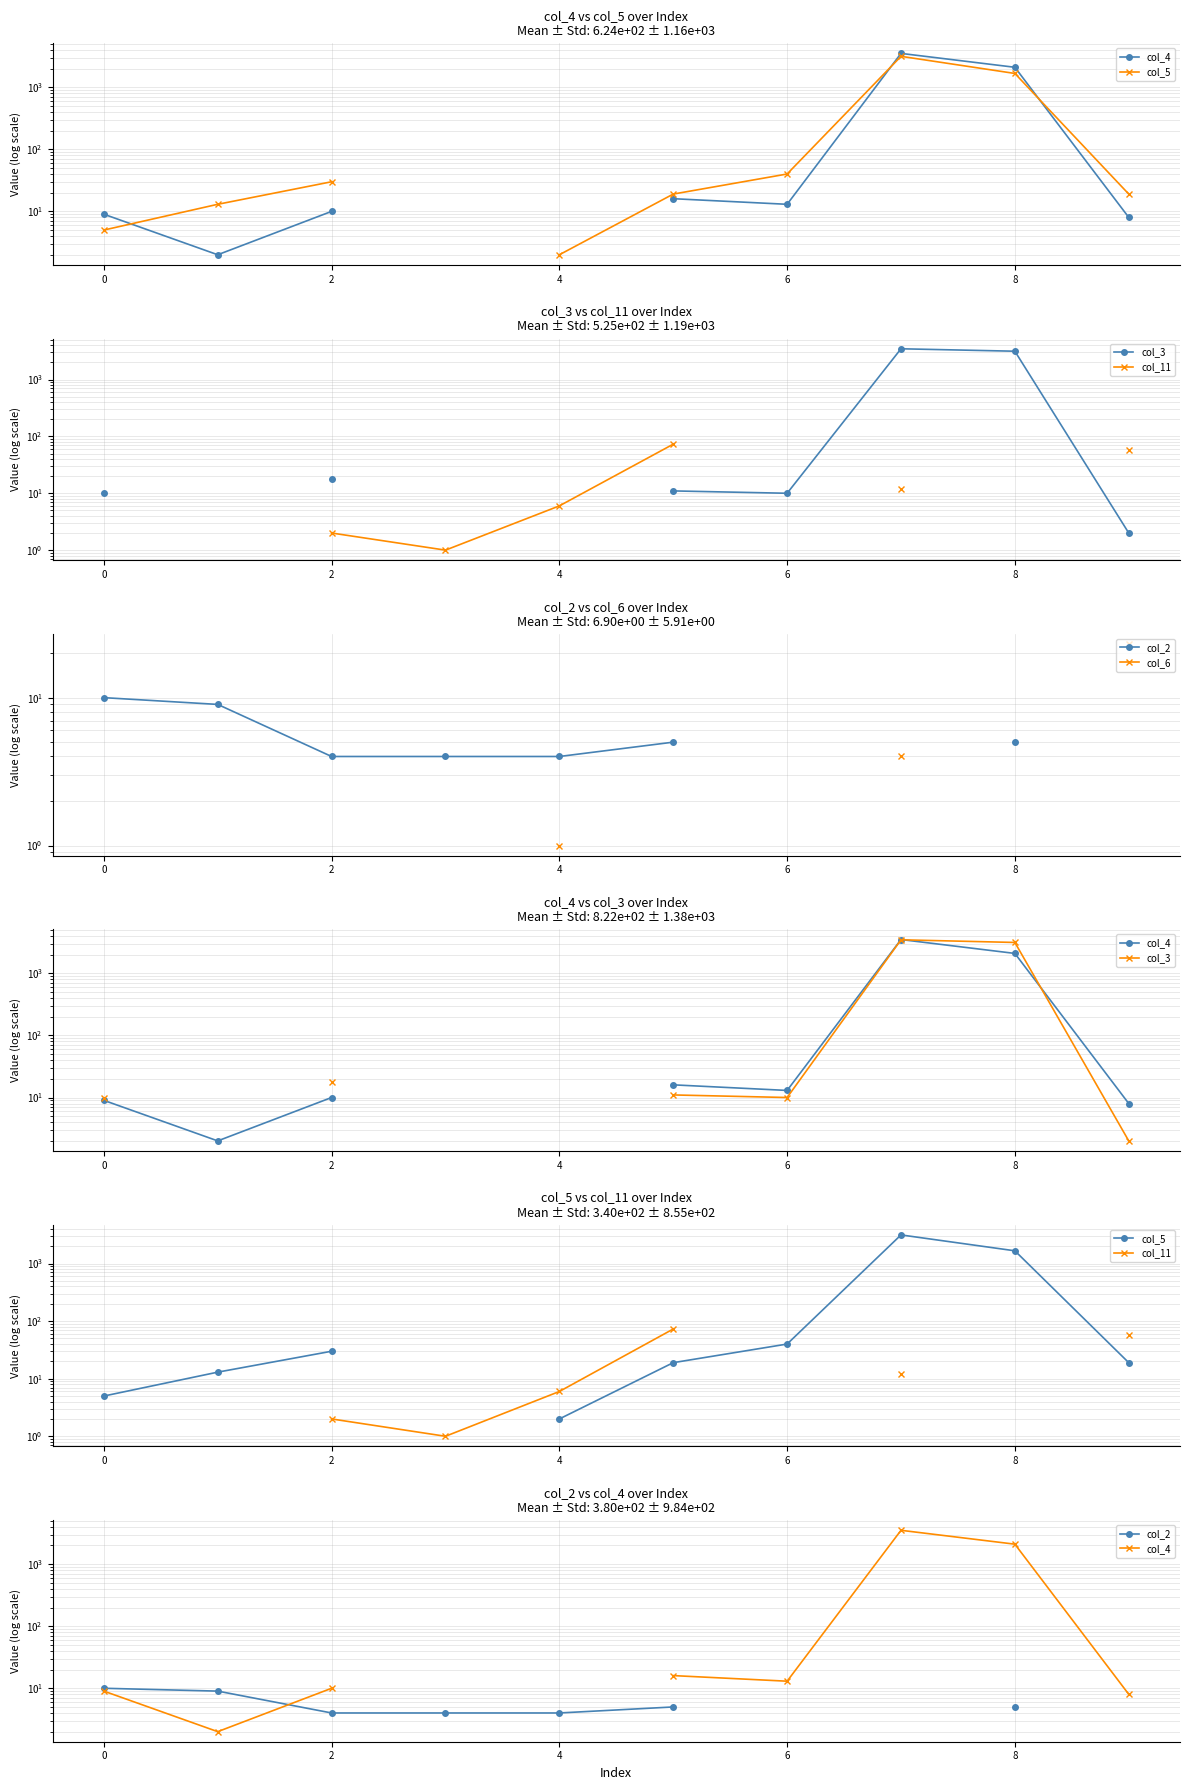

Which has a higher value, 9 or 8?

8